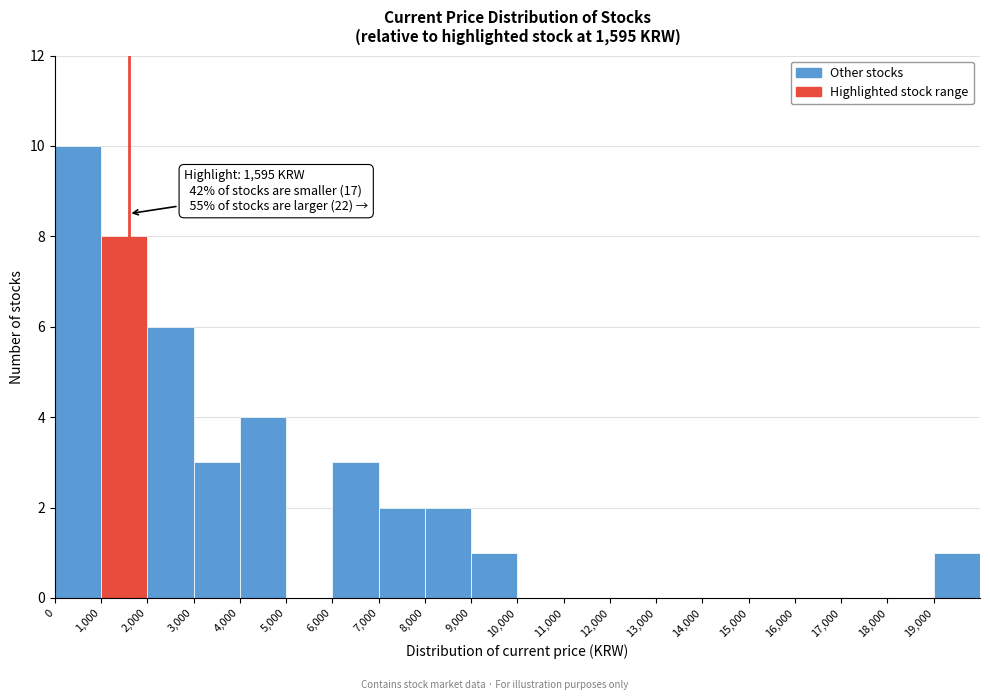

Over which range of the x-axis is the bar tallest?

0 to 1000